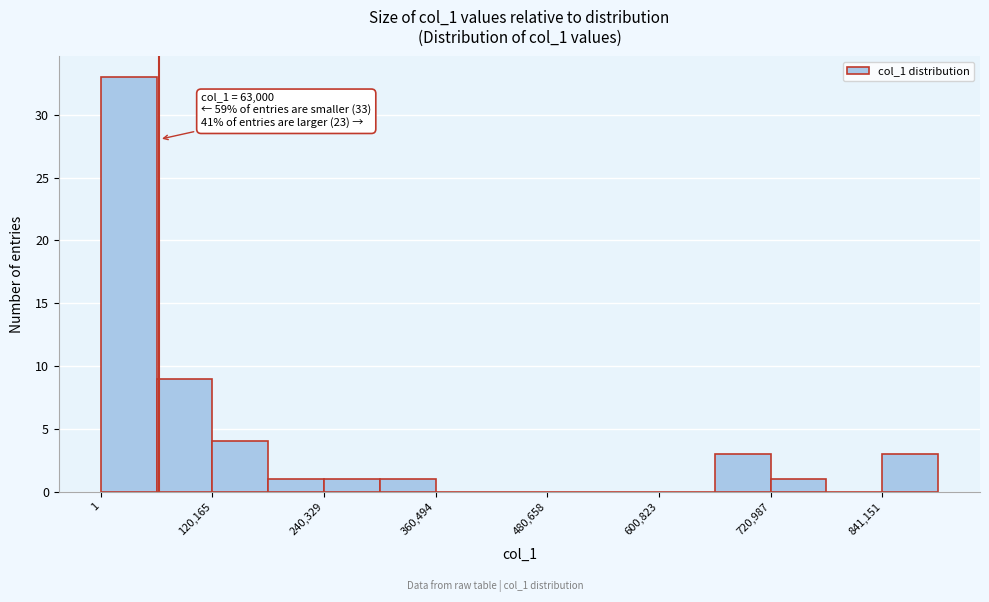

Read against the x-axis, roughly where is the centre of the tallest bar?

40000